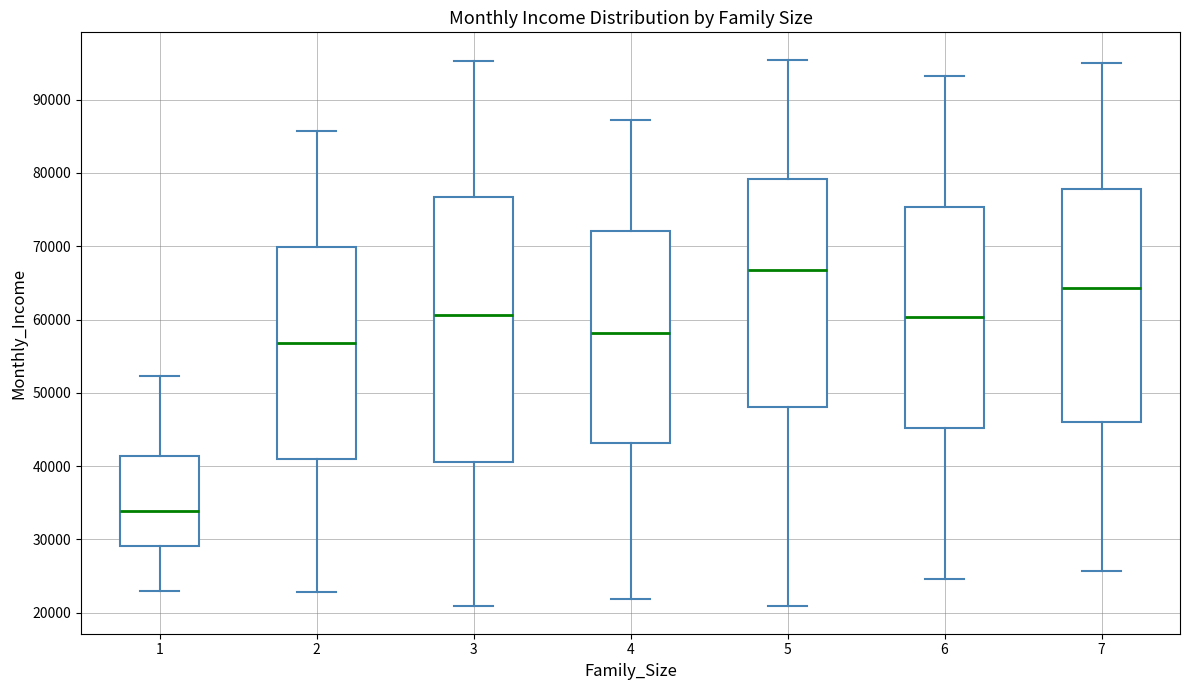

Which box is the tallest, from its lower edge to its upper edge?

3